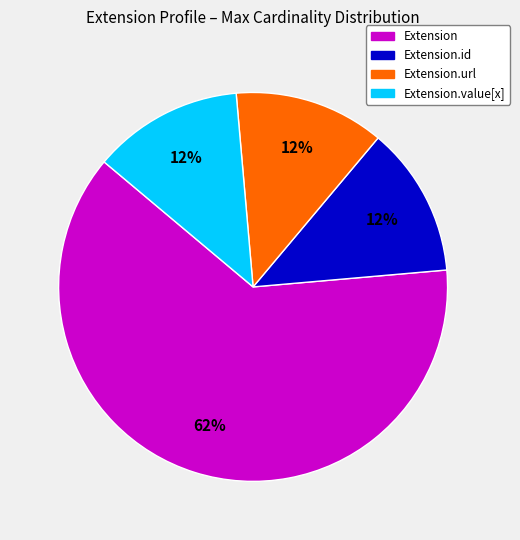

Does Extension.url account for over 50% of the chart?

No